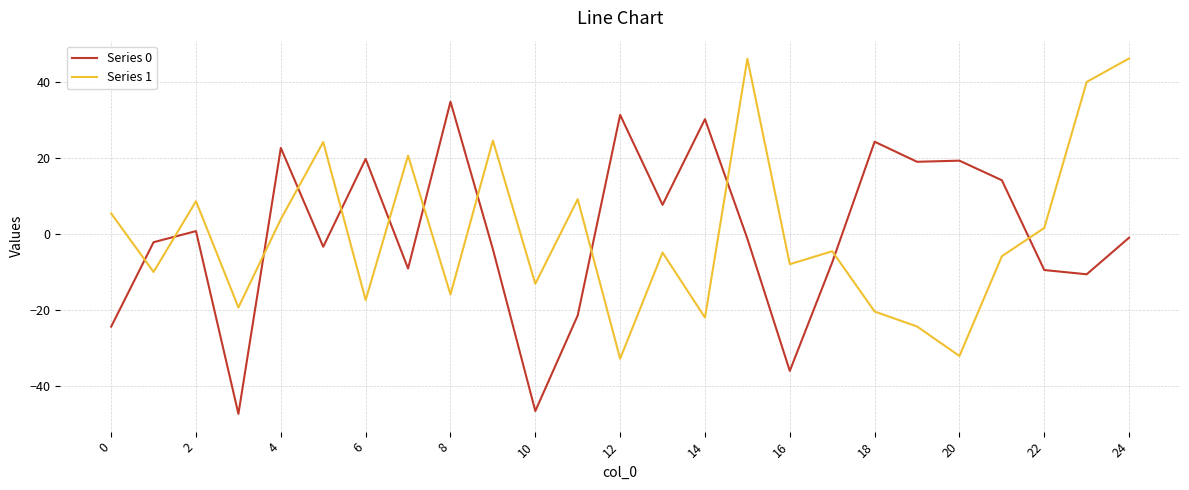

What is the difference between the maximum and minimum values in the Series 0 series?

82.2